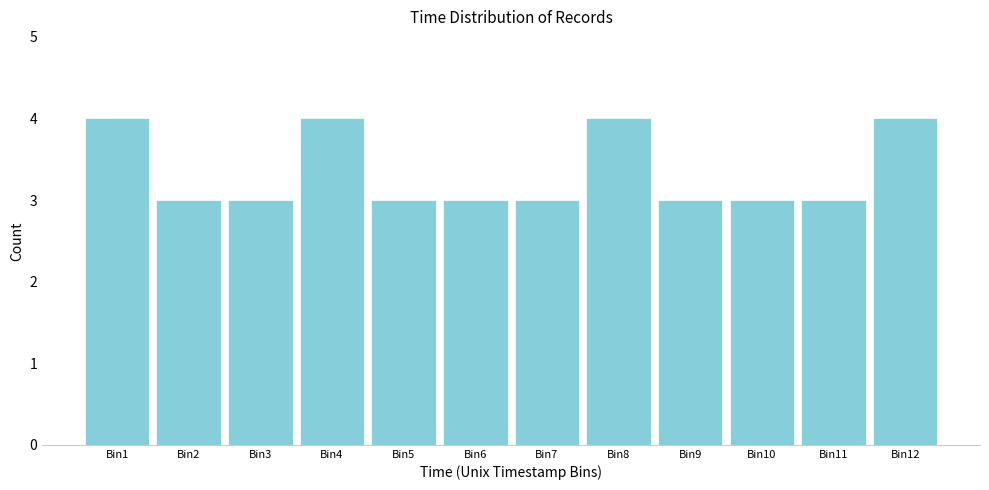

Reading left to right, transcribe all the data shown in this chart.

Bin1=4	Bin2=3	Bin3=3	Bin4=4	Bin5=3	Bin6=3	Bin7=3	Bin8=4	Bin9=3	Bin10=3	Bin11=3	Bin12=4